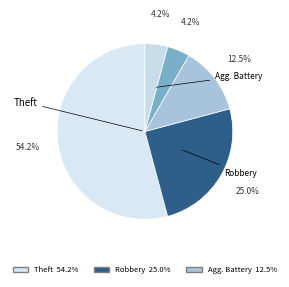

How many segments does this pie chart have?

5